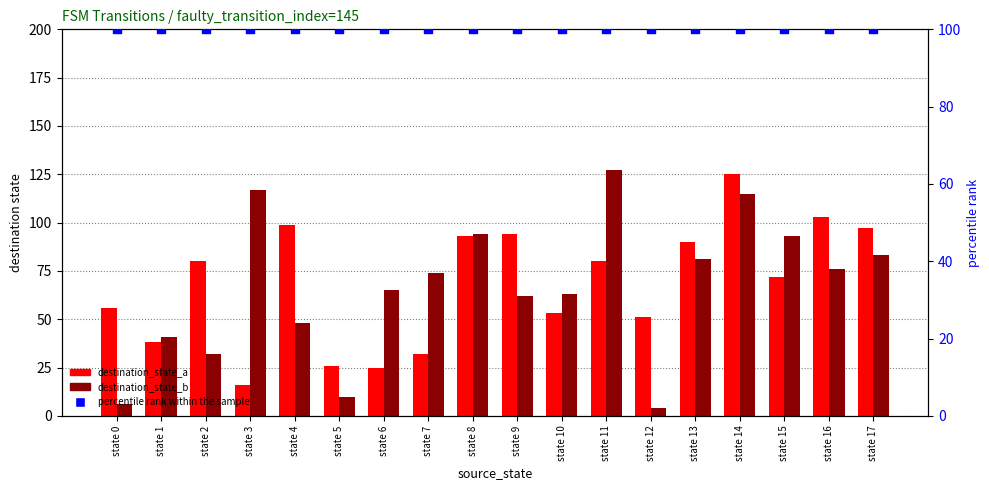

Which series reaches the minimum Y coordinate?

destination_state_b